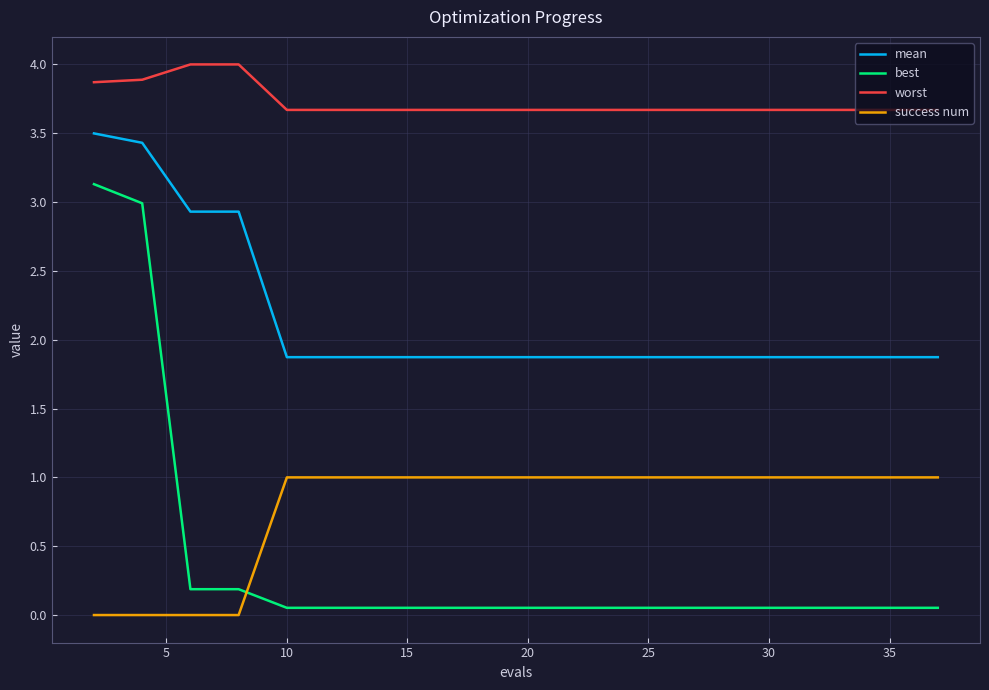

How many lines are shown in the chart?

4